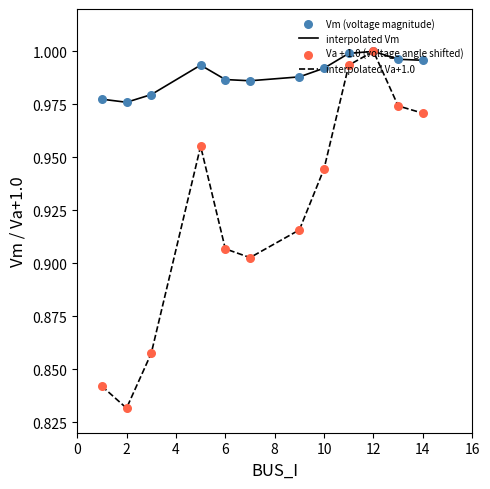

Which series has the largest total across all categories?

interpolated Vm